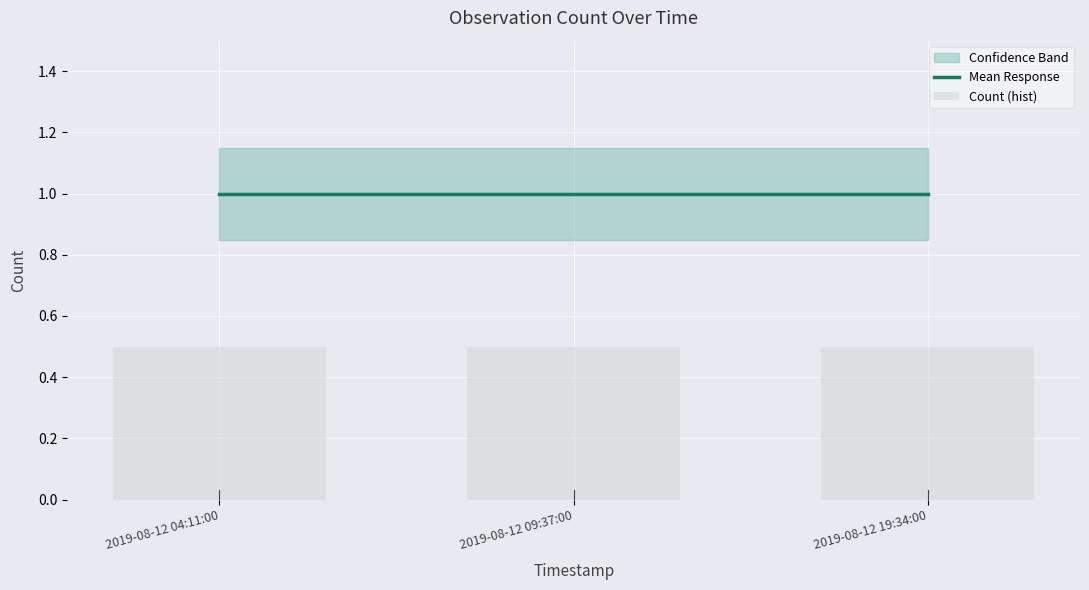

Is it true that Count (hist) equals 0.5 at 2019-08-12 19:34:00?

True